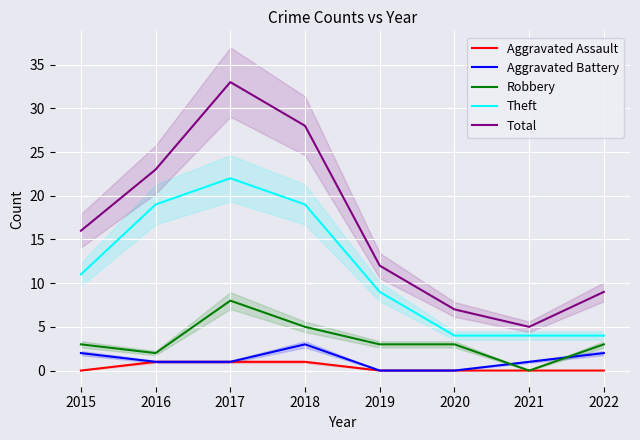

What is the total value across all series at 2020?

14